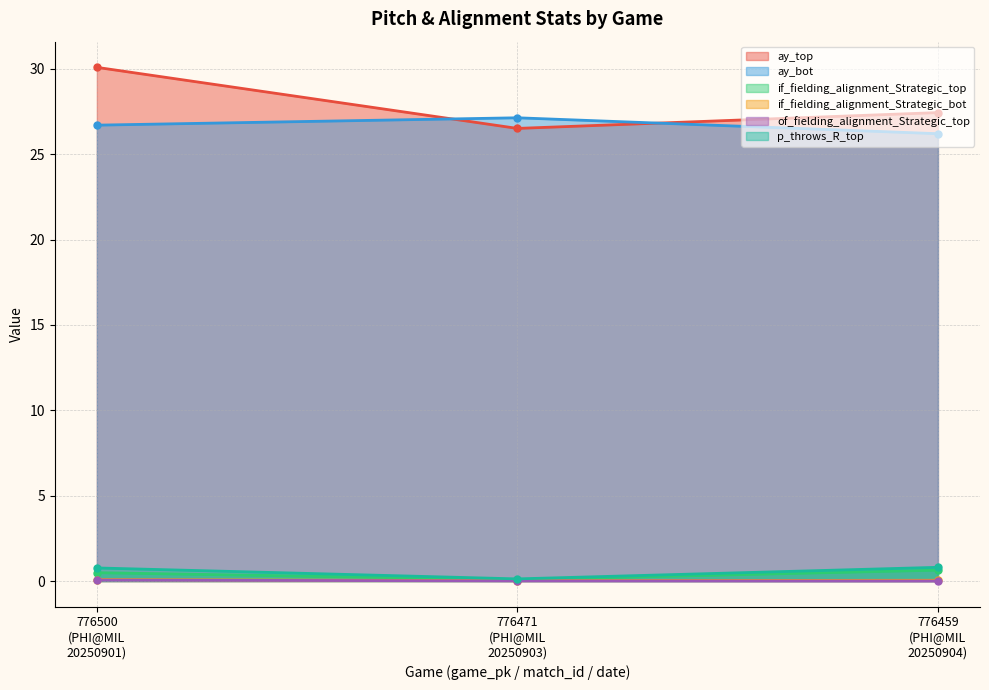

How many p_throws_R_top values are between 0 and 1?

3